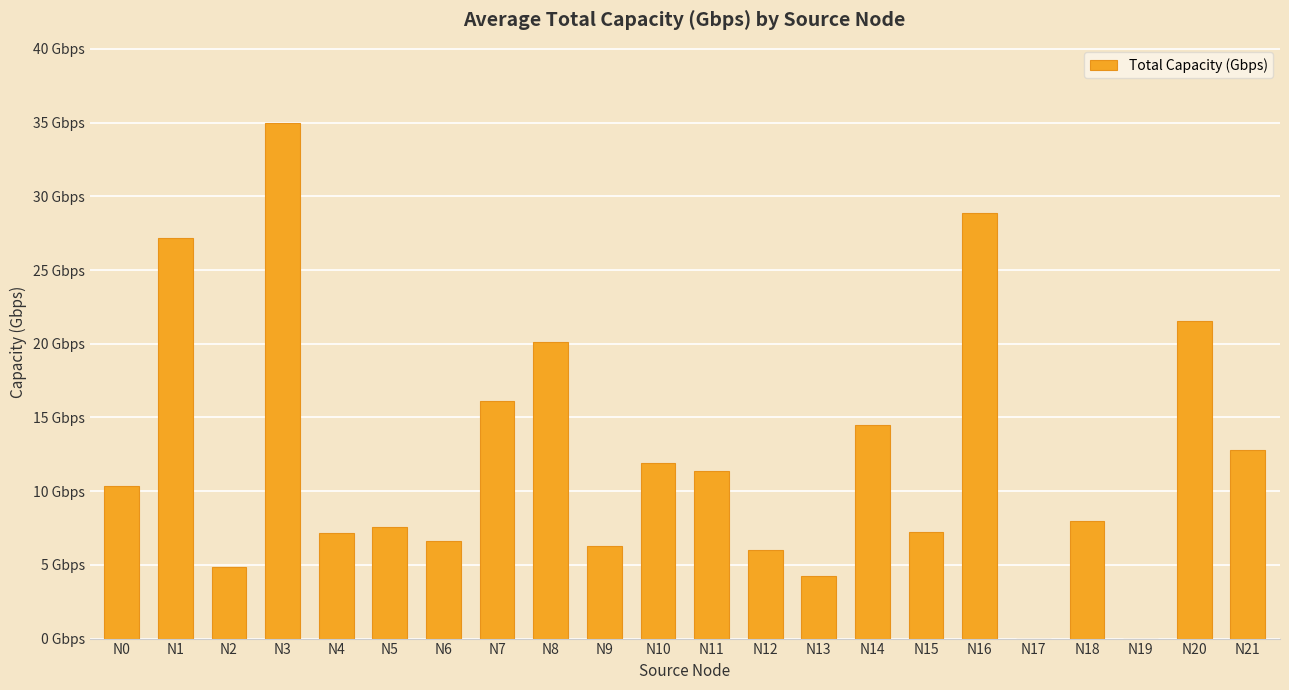

What is the value of the 17th bar from the left?

28.9